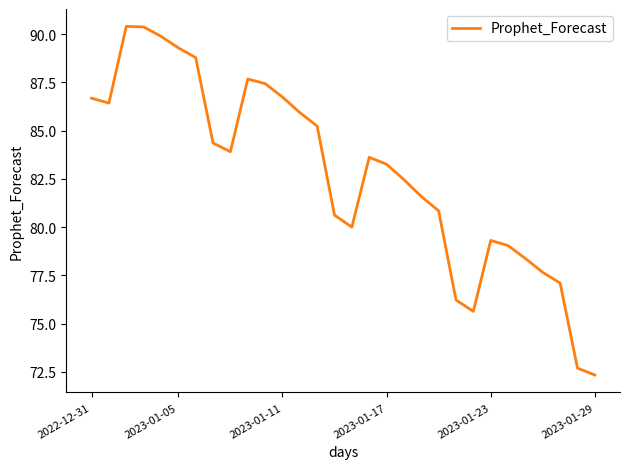

What is the minimum value shown in the chart?

72.3